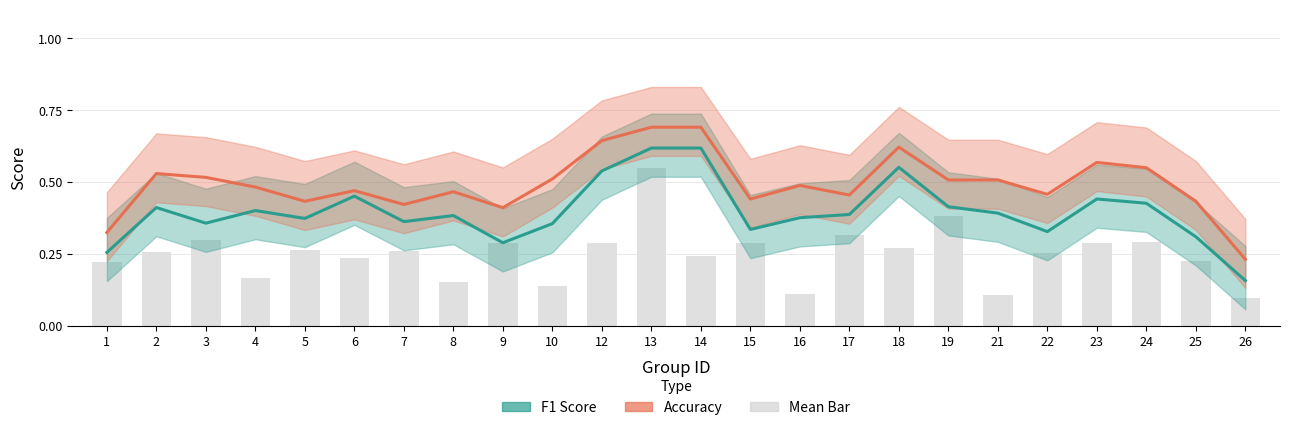

Is the value of mean_bar at 15 greater than the value of accuracy_line at 3?

No